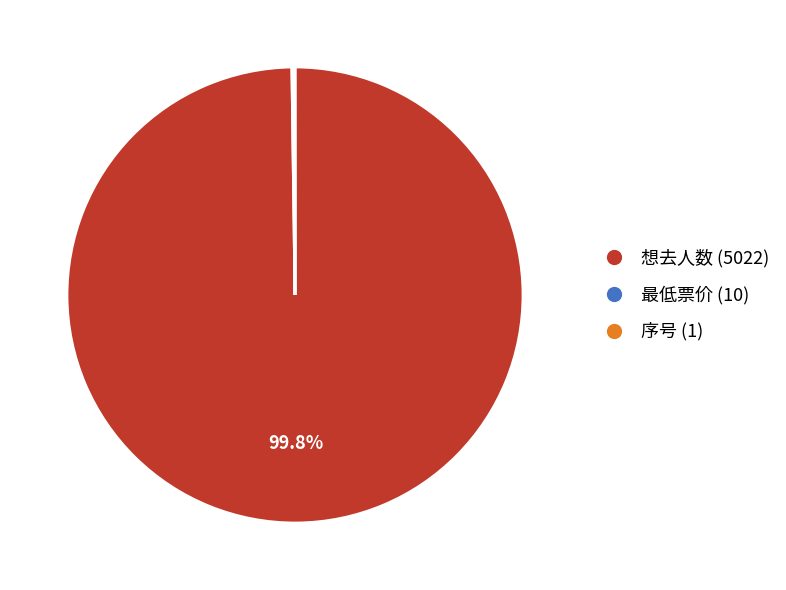

Is there a majority slice in this chart?

Yes